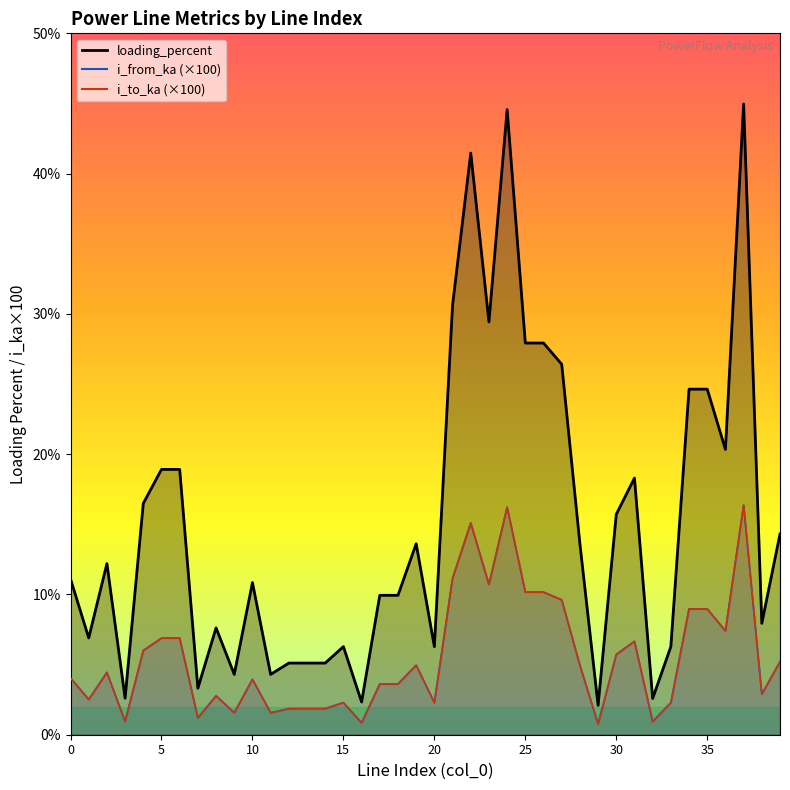

What is the label of the 40th point from the left?

39